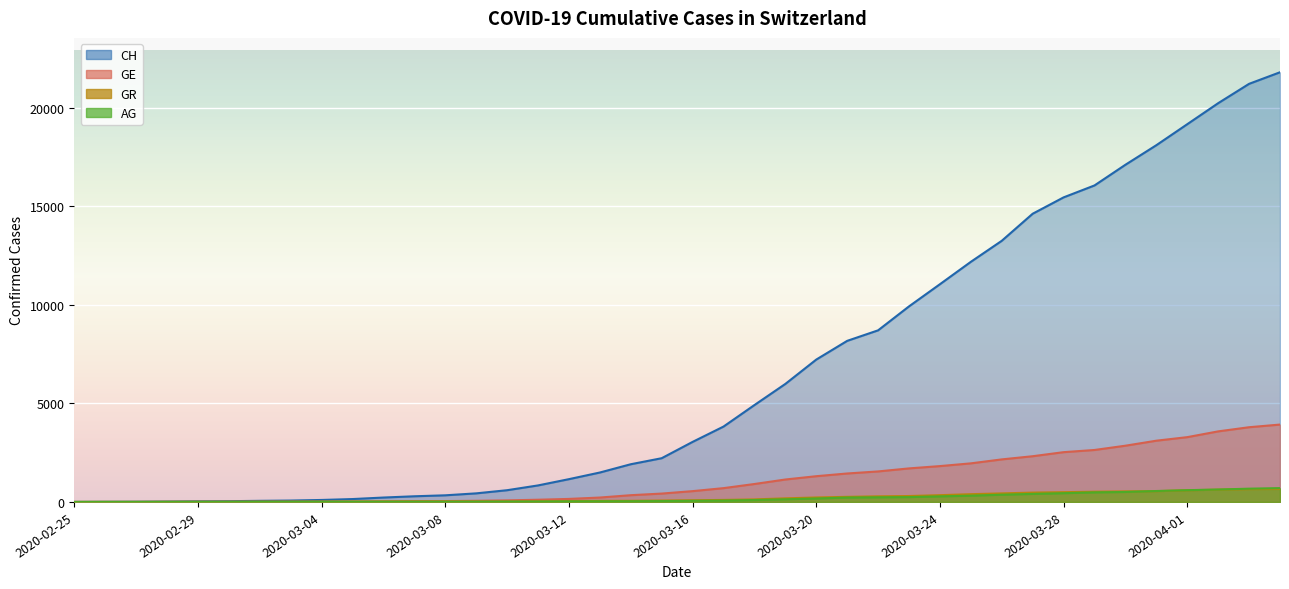

What is the value of the GE point at the 5th from the left?

8